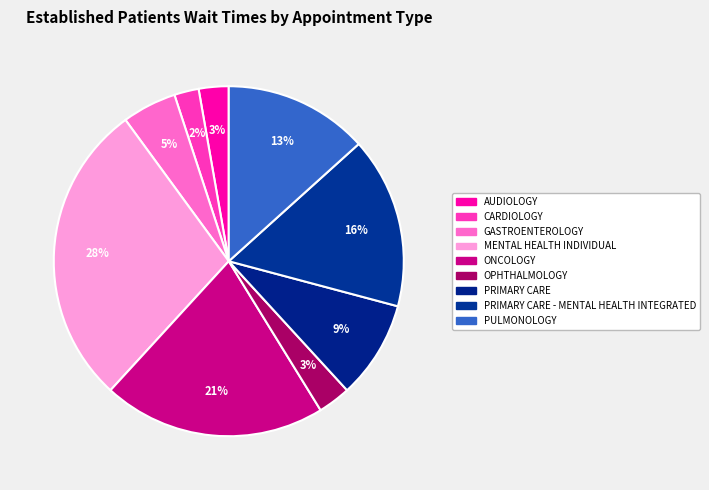

Which slice is the smallest?

CARDIOLOGY